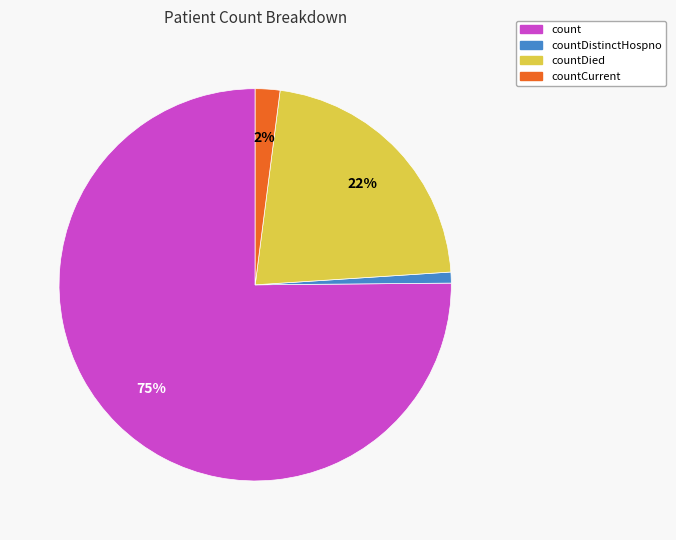

What is the largest slice in the pie chart?

count